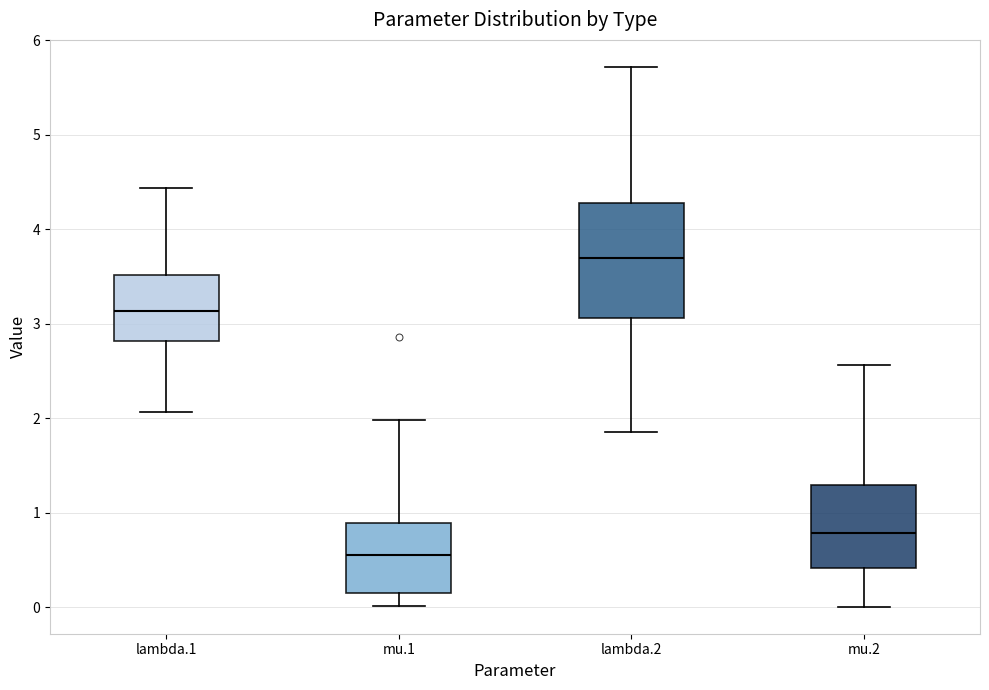

Comparing the boxes themselves (not the whiskers), which one is the tallest?

lambda.2